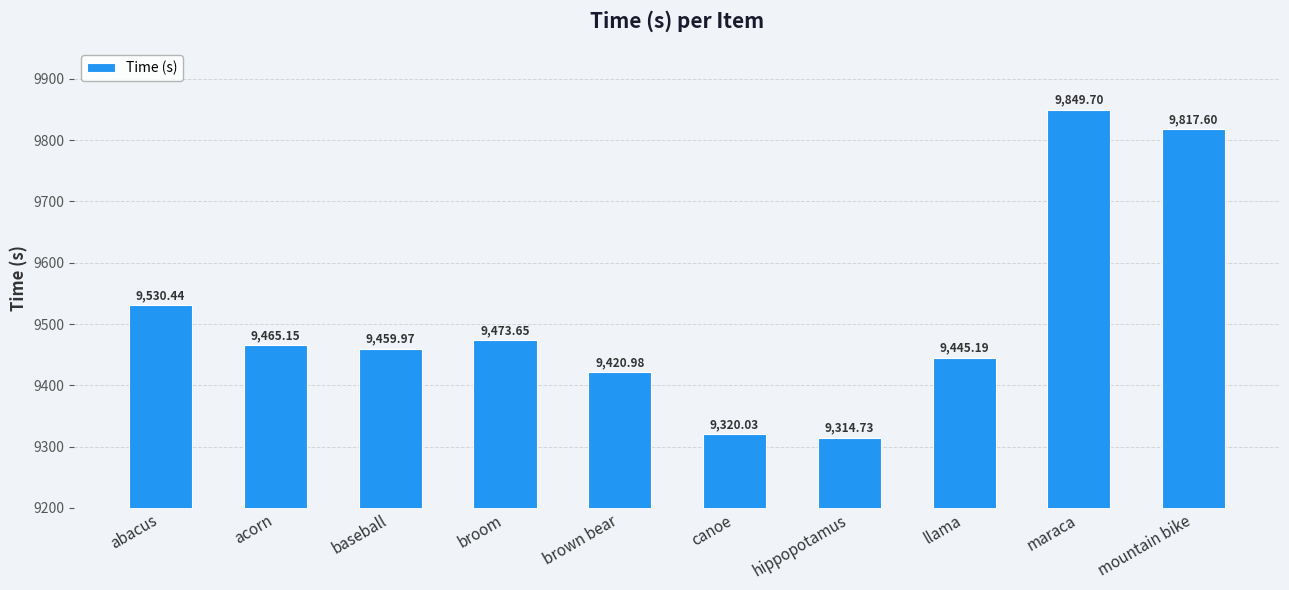

What is the smallest value displayed?

9314.7